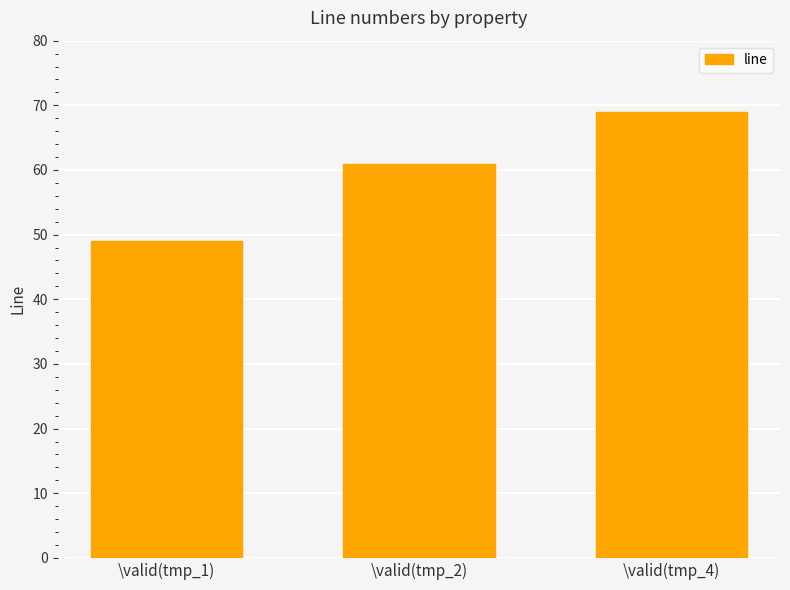

What is the maximum value shown in the chart?

69